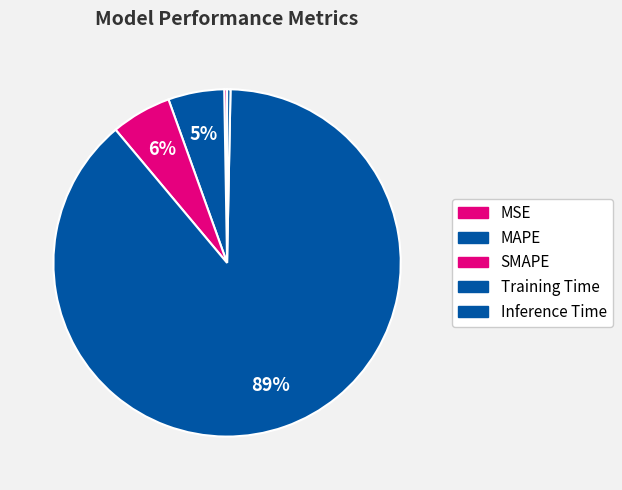

How many segments does this pie chart have?

5